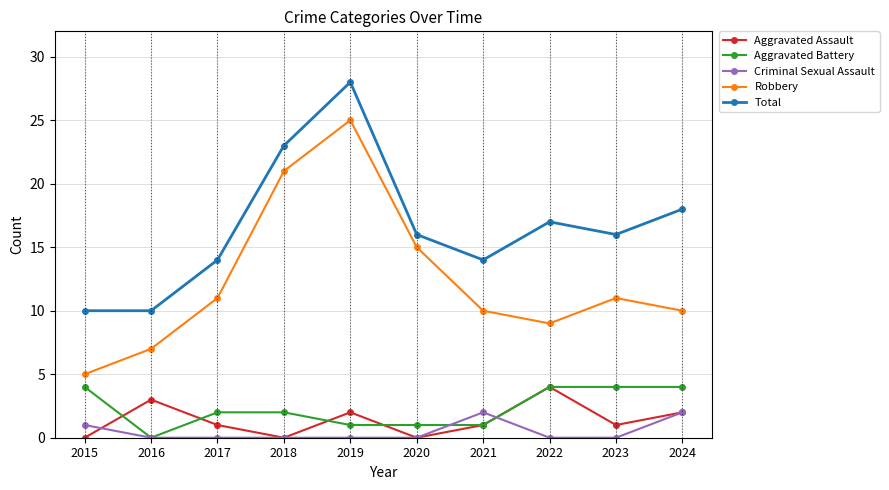

Is this an area chart (filled region under the line)?

No